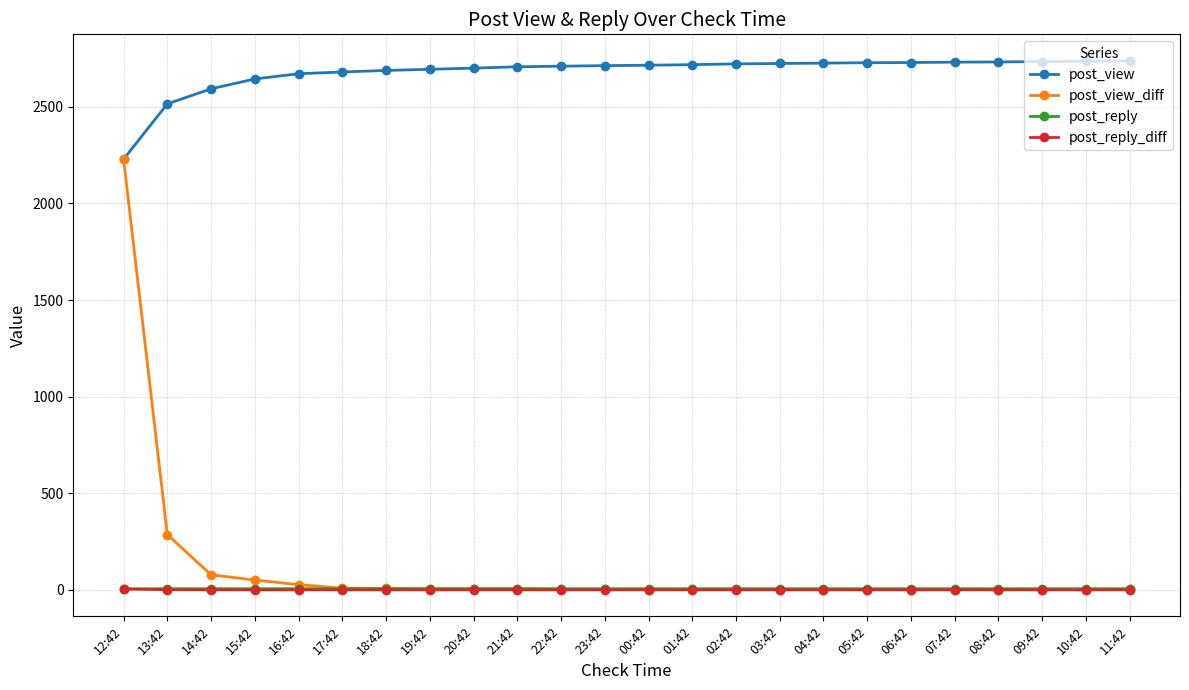

True or false: post_view and post_reply_diff intersect in this chart.

False